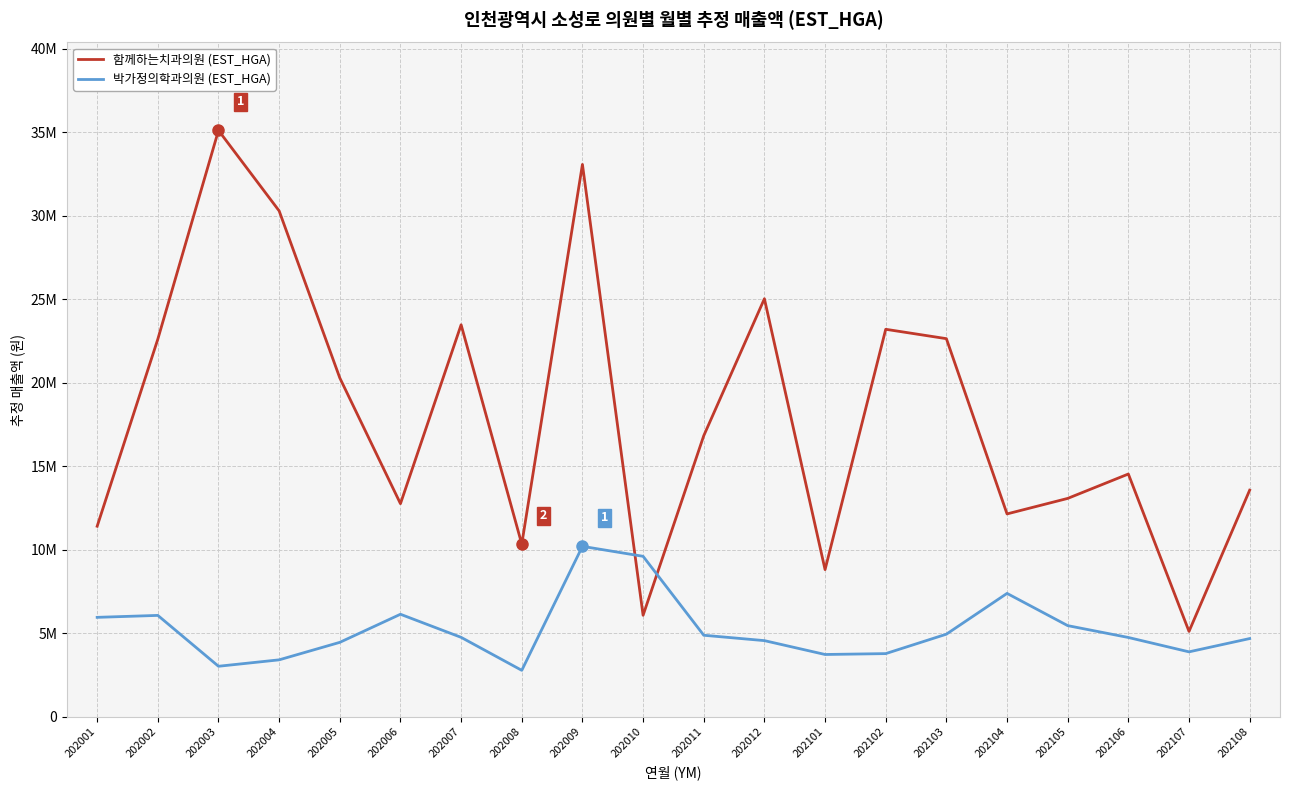

True or false: 박가정의학과의원 (EST_HGA) has a value of 1676914 at 202003.

False